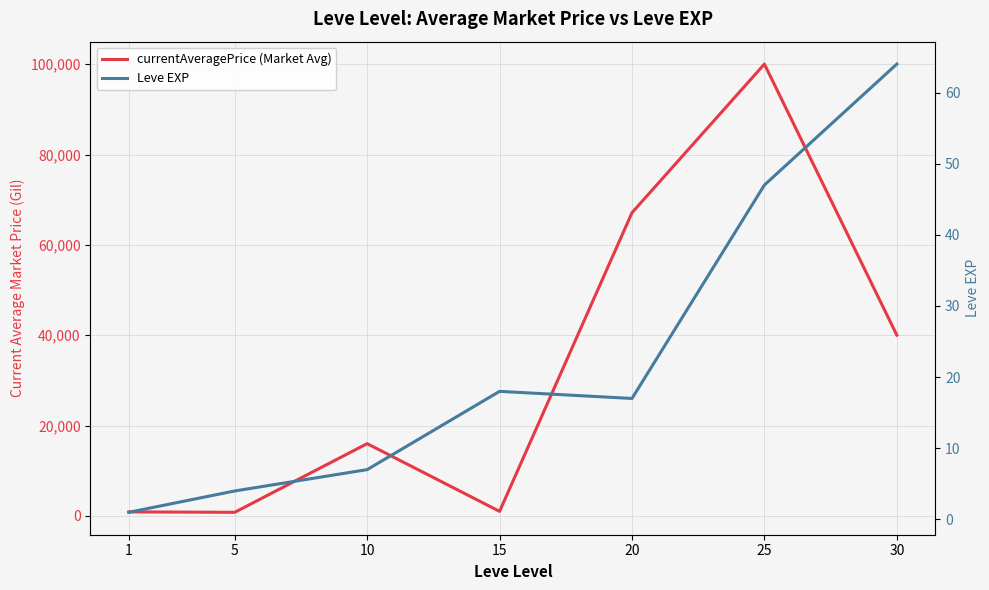

Rank the series at 10 from highest to lowest value.

currentAveragePrice (Market Avg), Leve EXP